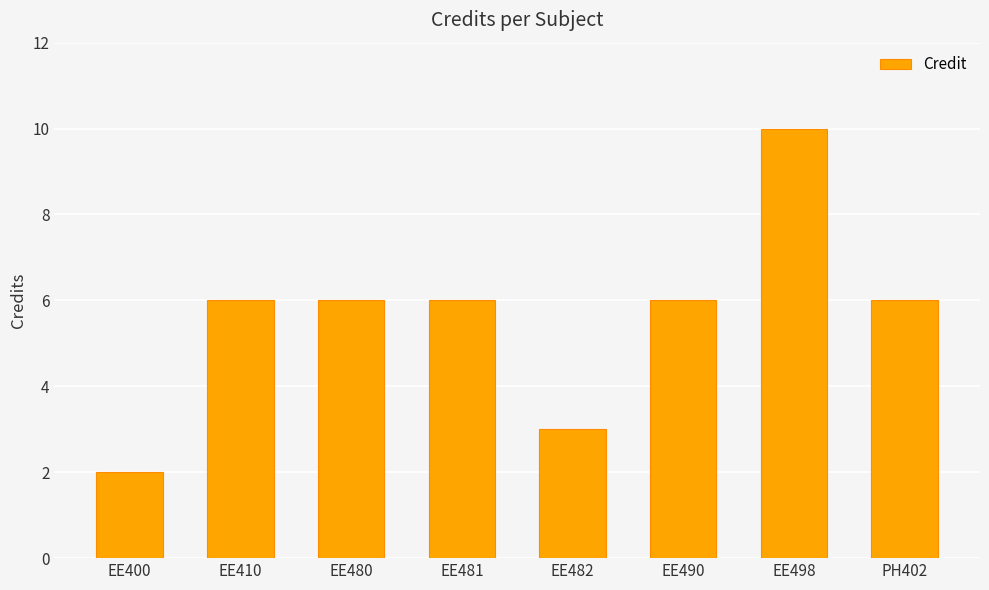

Is it true that the value at EE400 is 2?

True